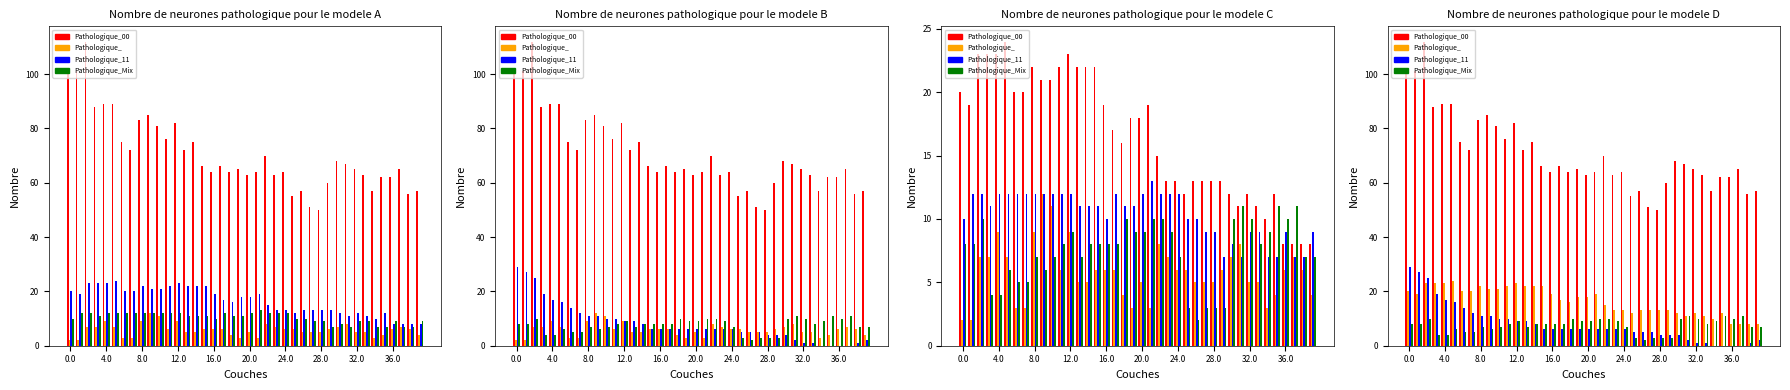

Between 23 and 26, which is larger?

23